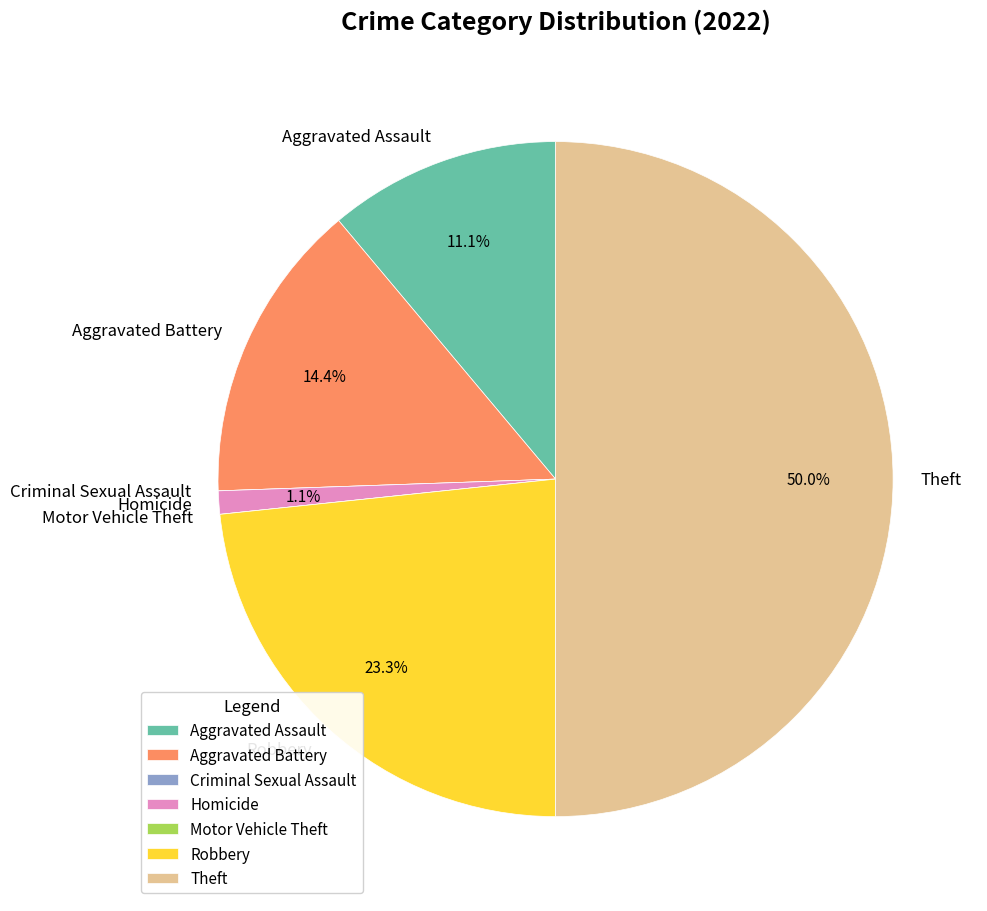

Which slice is the largest?

Theft